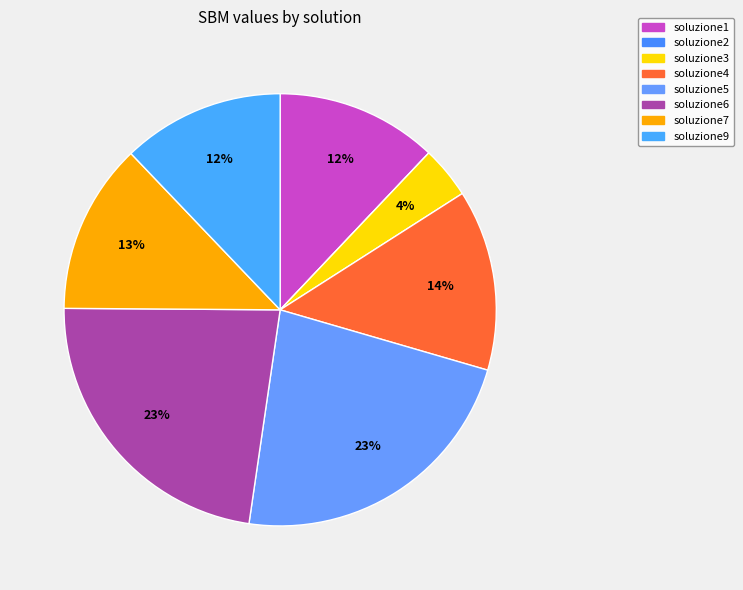

Which slice is the smallest?

soluzione2